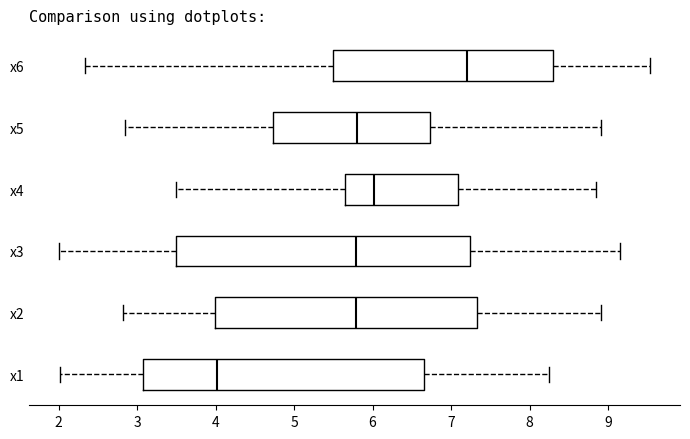

Comparing the boxes themselves (not the whiskers), which one is the widest?

x3